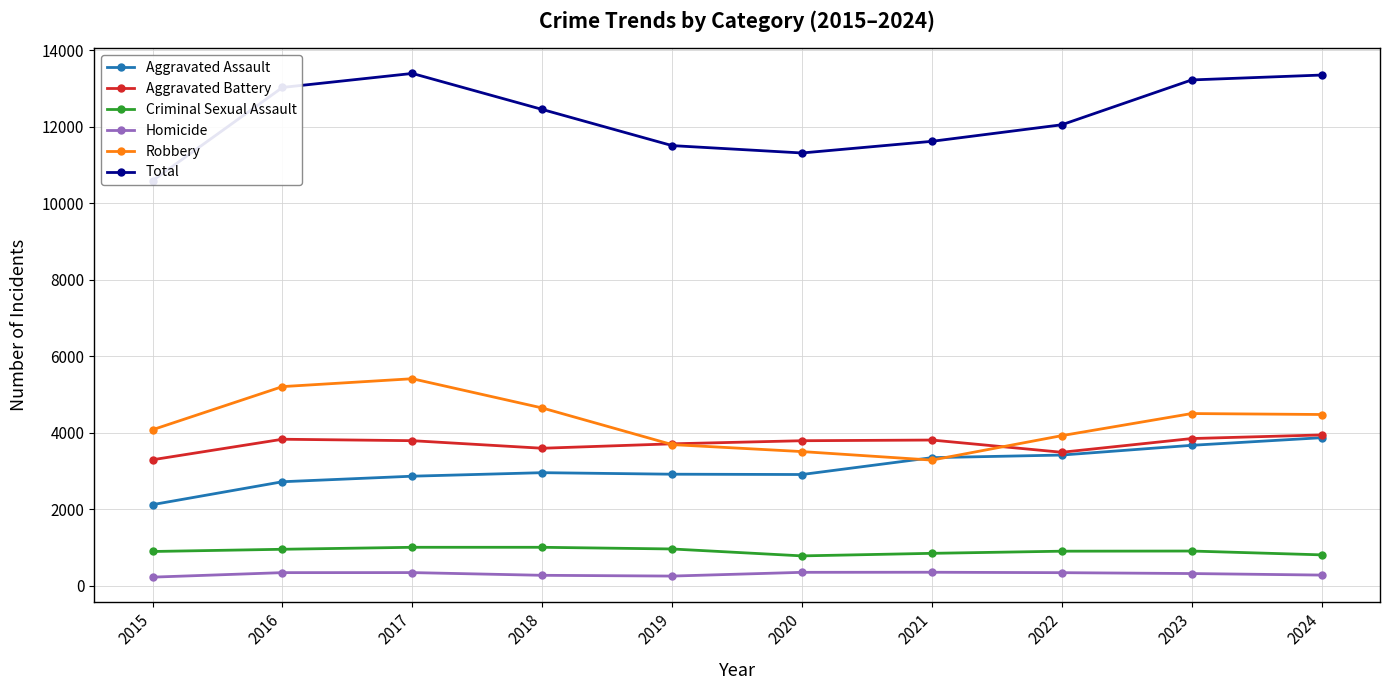

Reading left to right, list all the values displayed in this chart.

Aggravated Assault: 2015=2116	2016=2715	2017=2860	2018=2952	2019=2912	2020=2904	2021=3345	2022=3413	2023=3668	2024=3867
Aggravated Battery: 2015=3290	2016=3827	2017=3789	2018=3591	2019=3707	2020=3788	2021=3806	2022=3486	2023=3845	2024=3939
Criminal Sexual Assault: 2015=890	2016=948	2017=1000	2018=1000	2019=956	2020=775	2021=842	2022=898	2023=902	2024=802
Homicide: 2015=219	2016=337	2017=338	2018=267	2019=247	2020=345	2021=347	2022=336	2023=313	2024=273
Robbery: 2015=4076	2016=5204	2017=5410	2018=4645	2019=3687	2020=3504	2021=3281	2022=3921	2023=4499	2024=4474
Total: 2015=10591	2016=13031	2017=13397	2018=12455	2019=11509	2020=11316	2021=11621	2022=12054	2023=13227	2024=13355